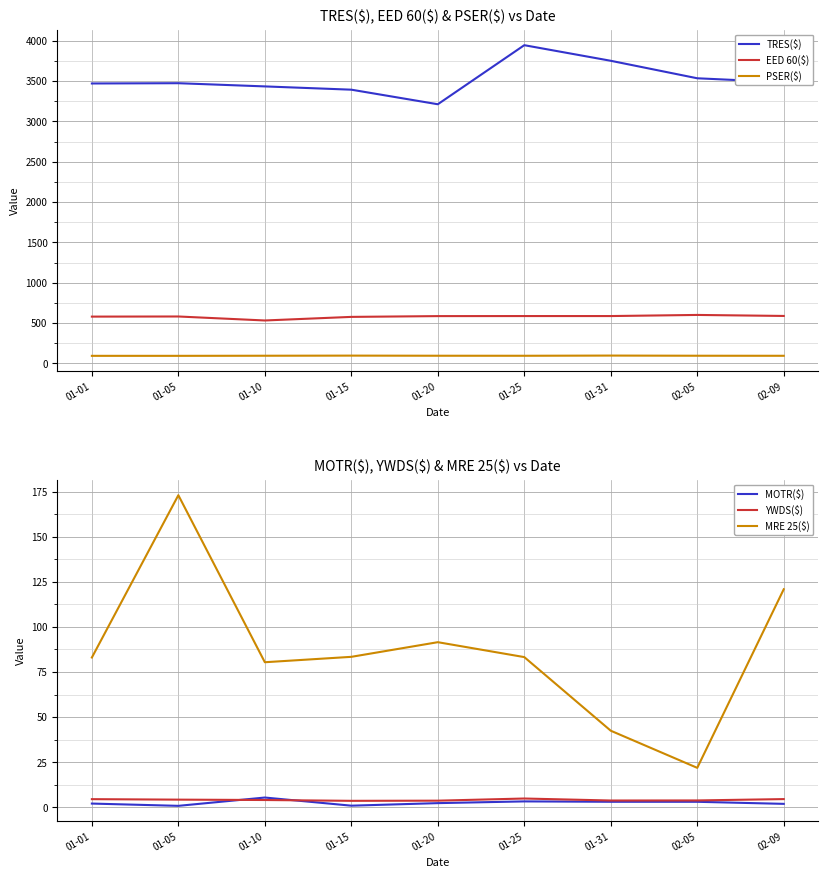

What is the label of the 3rd point from the right?

01-31